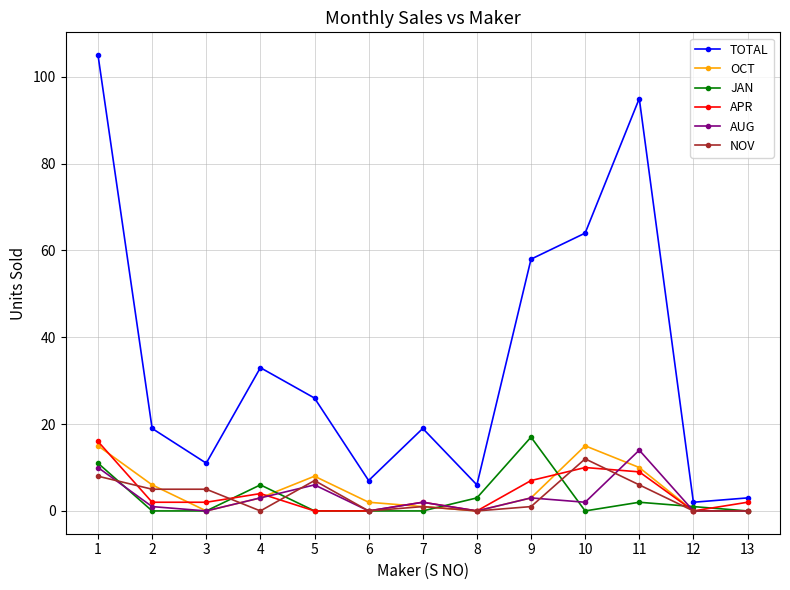

True or false: AUG and JAN intersect in this chart.

True